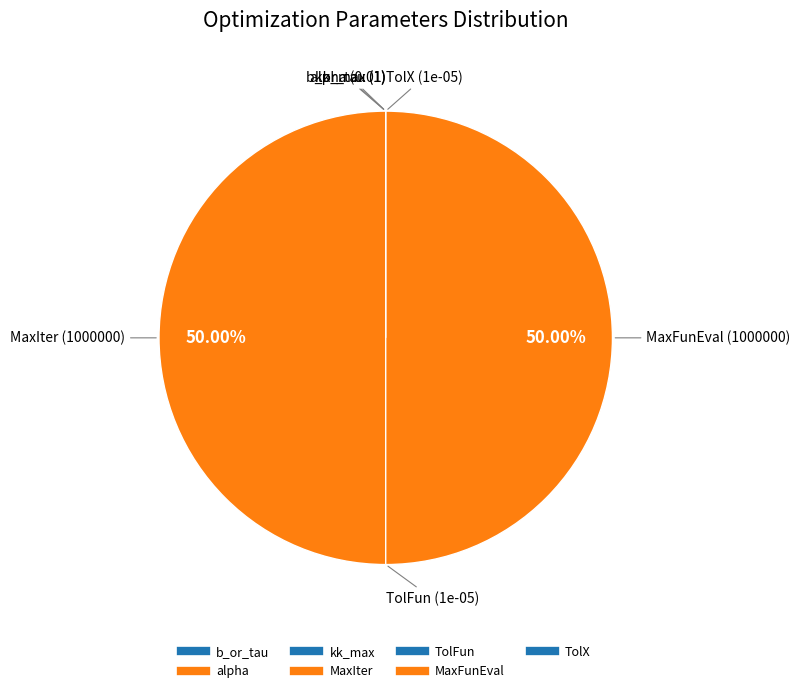

What portion of the pie excludes TolFun?

100.0%